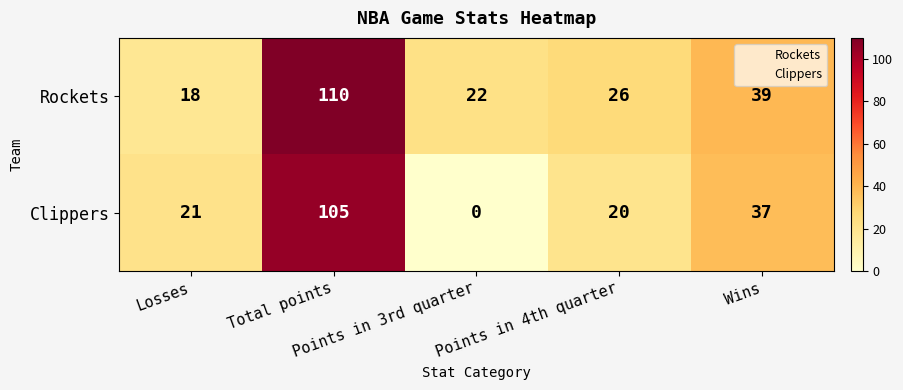

What is the sum of all Clippers values?

183